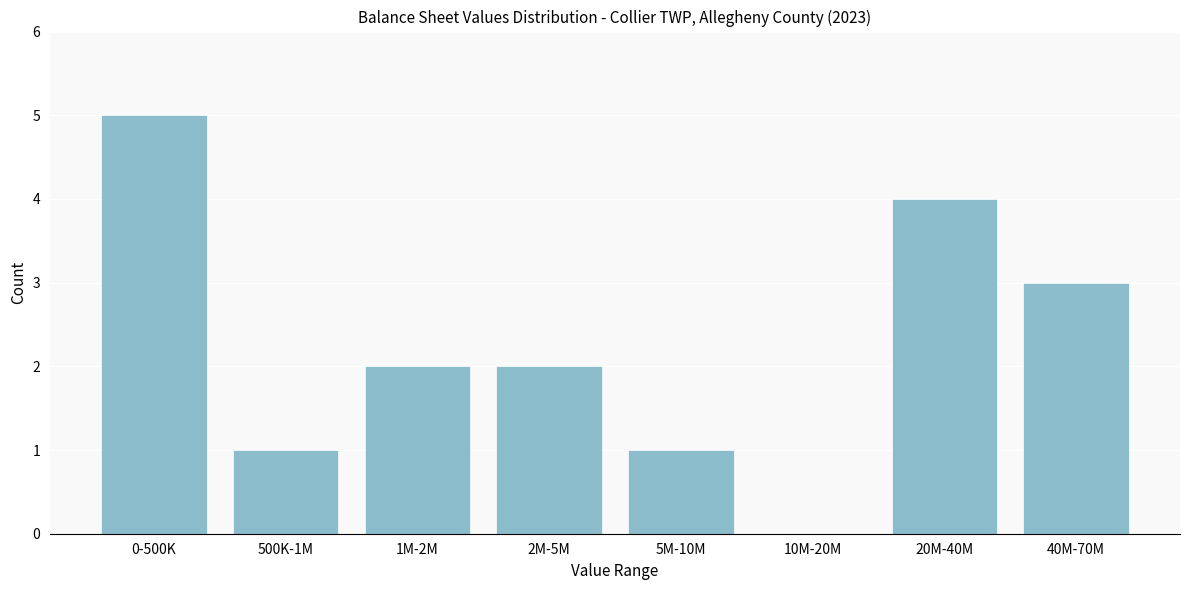

Reading left to right, list all the values displayed in this chart.

0-500K=5	500K-1M=1	1M-2M=2	2M-5M=2	5M-10M=1	10M-20M=0	20M-40M=4	40M-70M=3